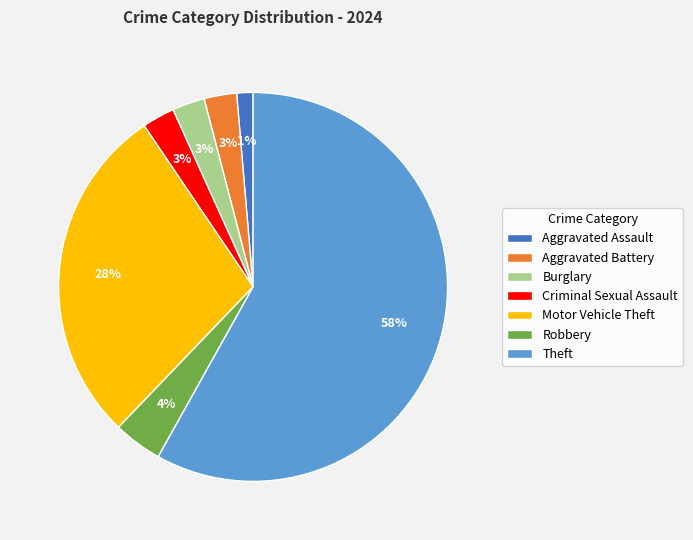

Does any single category account for the majority?

Yes